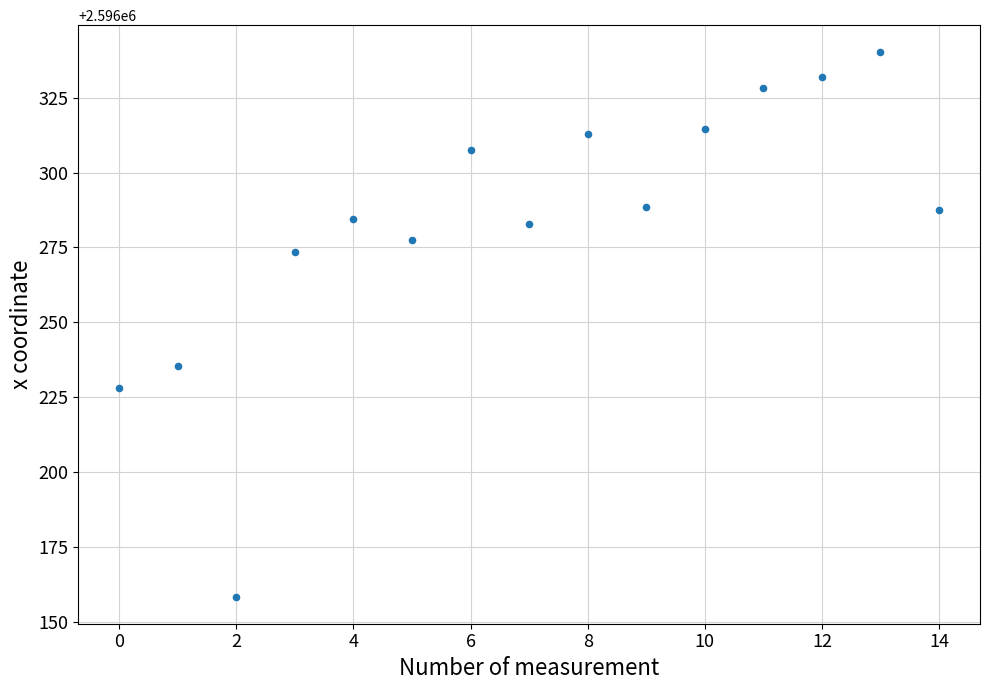

What Y value in the scatter plot is closest to 2596249?

2596235.5